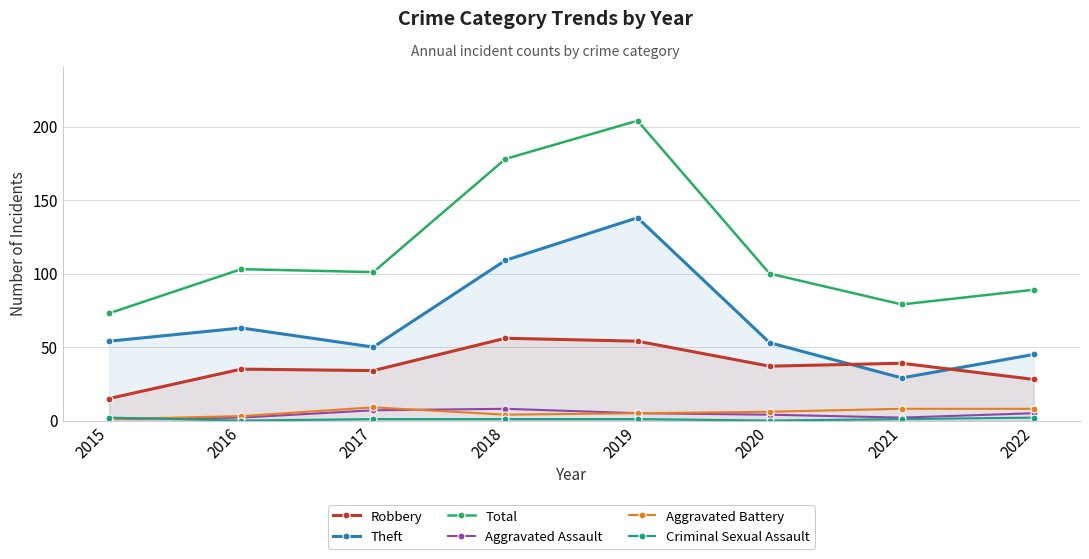

What is the value of the Aggravated Battery point at the 6th from the left?

6